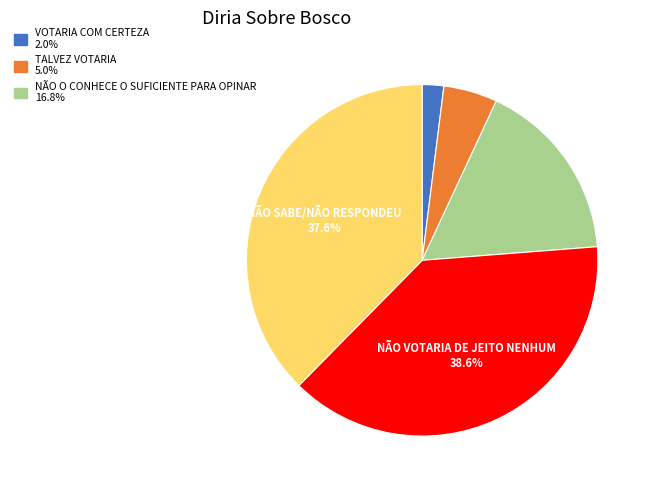

Is there any slice that represents more than half of the pie?

No